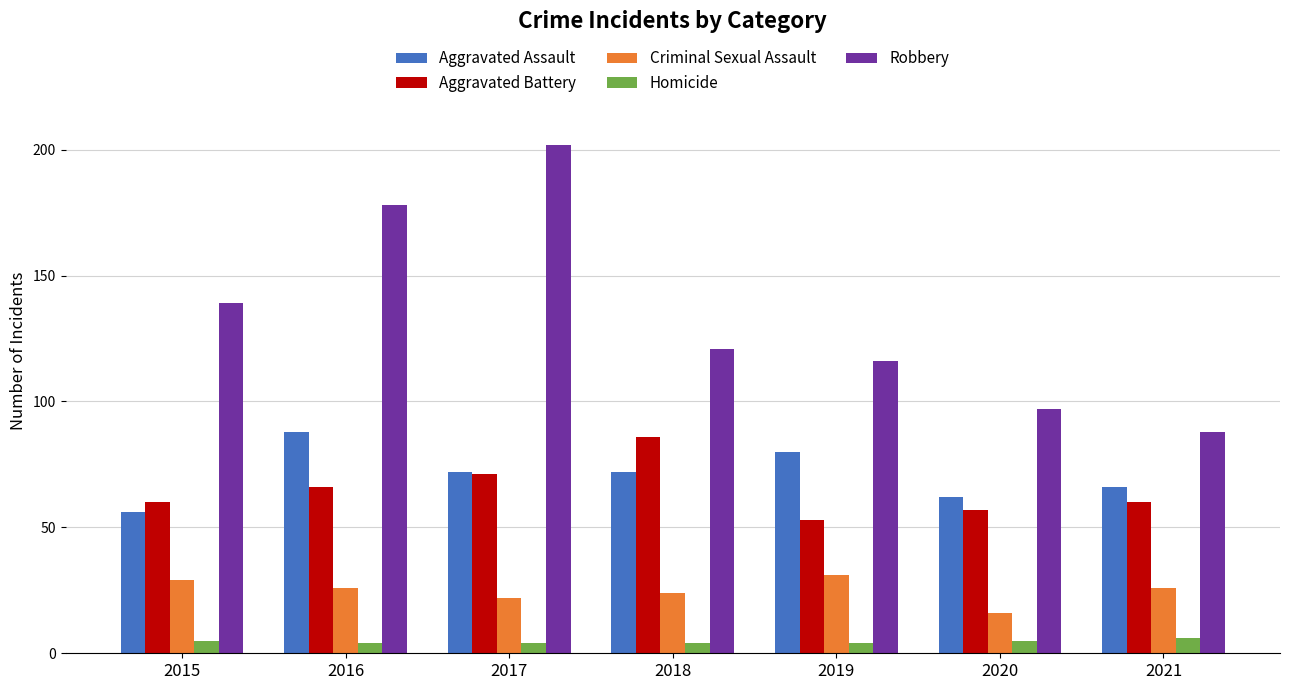

Read the Aggravated Battery value at 2015.

60